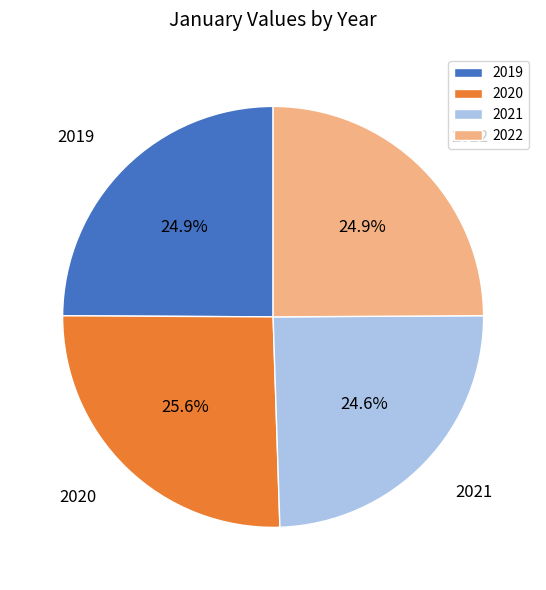

To the nearest percent, what percentage of the pie is 2021?

25%